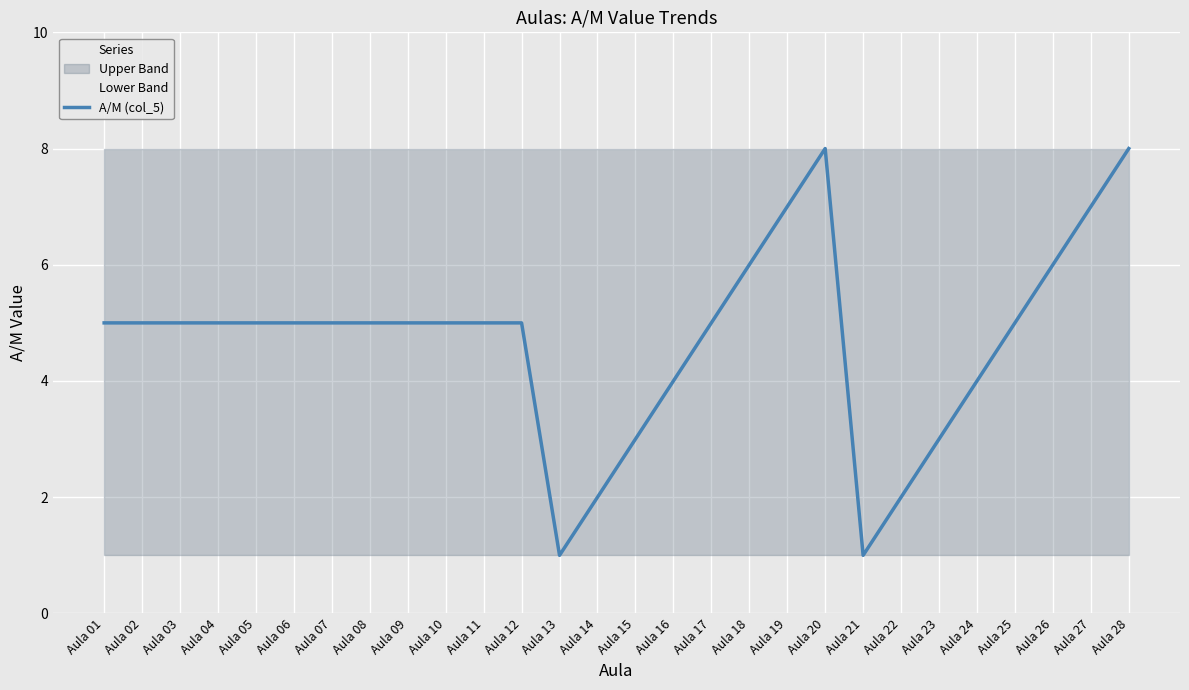

What is the change in value from Aula 10 to Aula 18?

+1